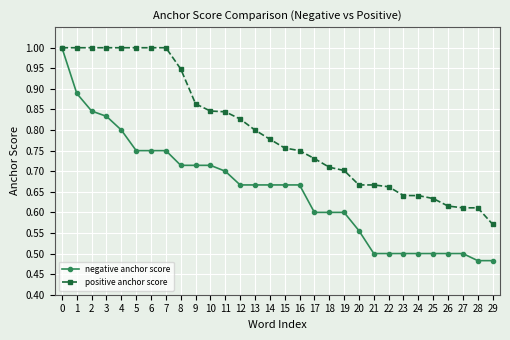

At which label is positive anchor score closest to 0?

29